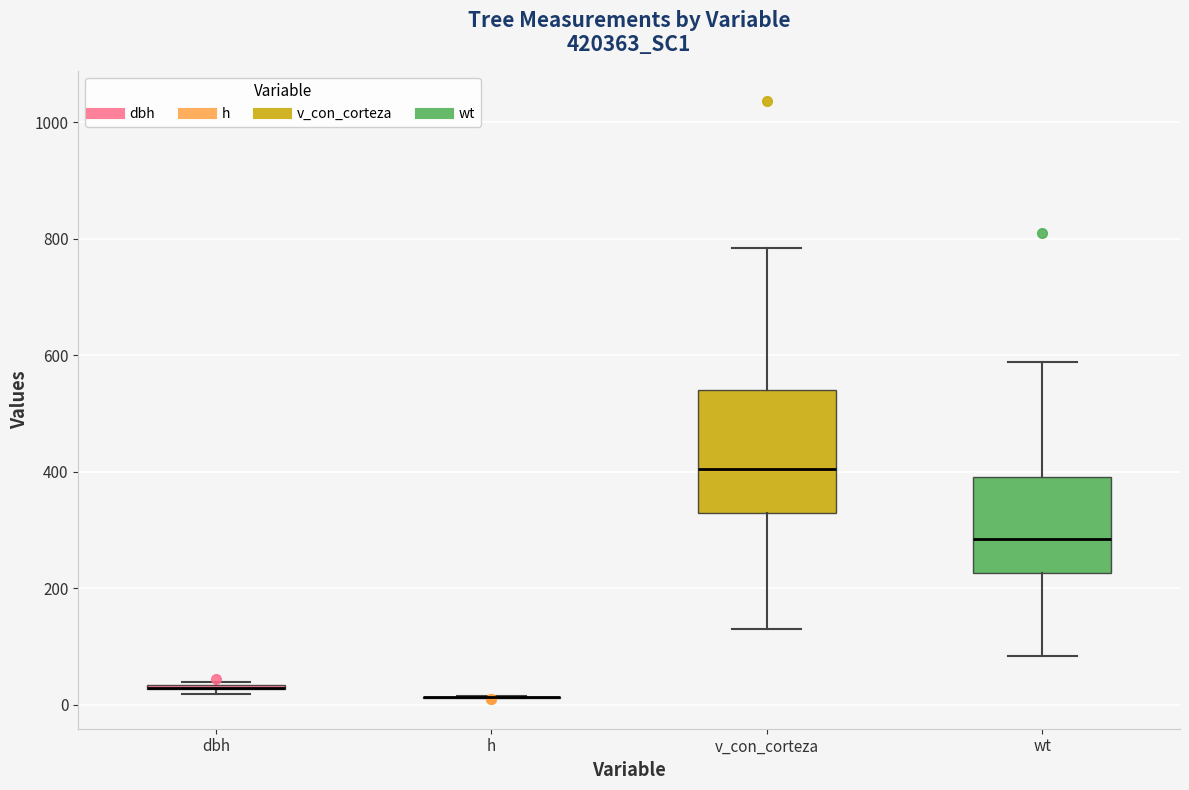

Reading left to right, transcribe this box plot: for each box, give where its median line is, the range the box spans, and where its two whiskers end, as read against the y-axis. The values are not printed on the chart, so give them approximately, as read against the axis.

dbh: box collapsed to a line at 20, whiskers 20 to 40
h: box collapsed to a line at 20, whiskers 20 to 20
v_con_corteza: median 400, box 320 to 540, whiskers 120 to 780
wt: median 280, box 220 to 400, whiskers 80 to 580